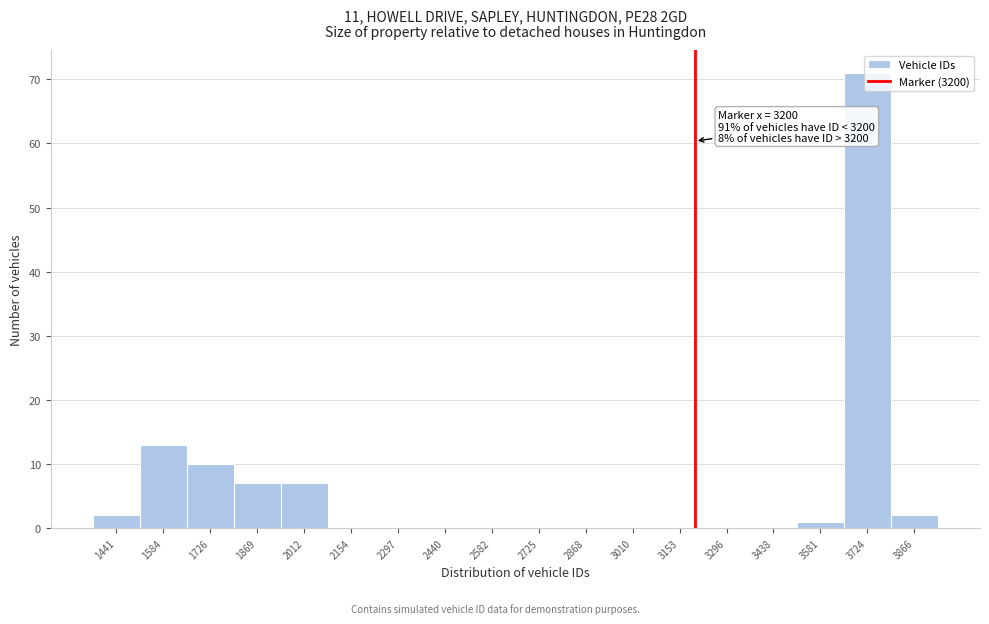

Over which range of the x-axis is the bar tallest?

3660 to 3800